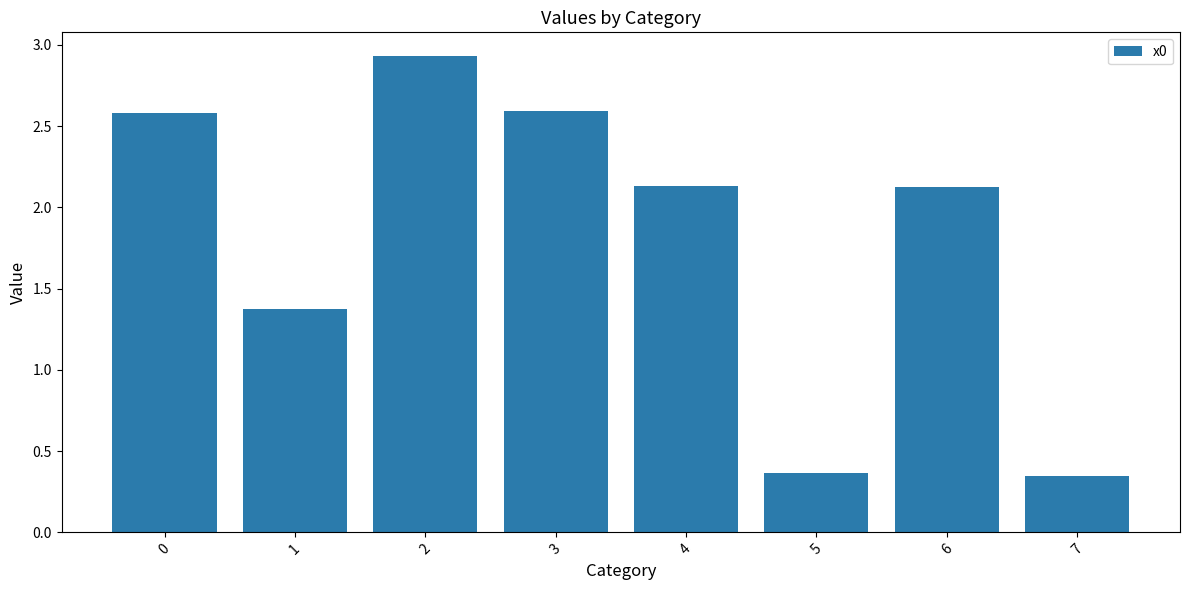

How many data points are less than 2?

3